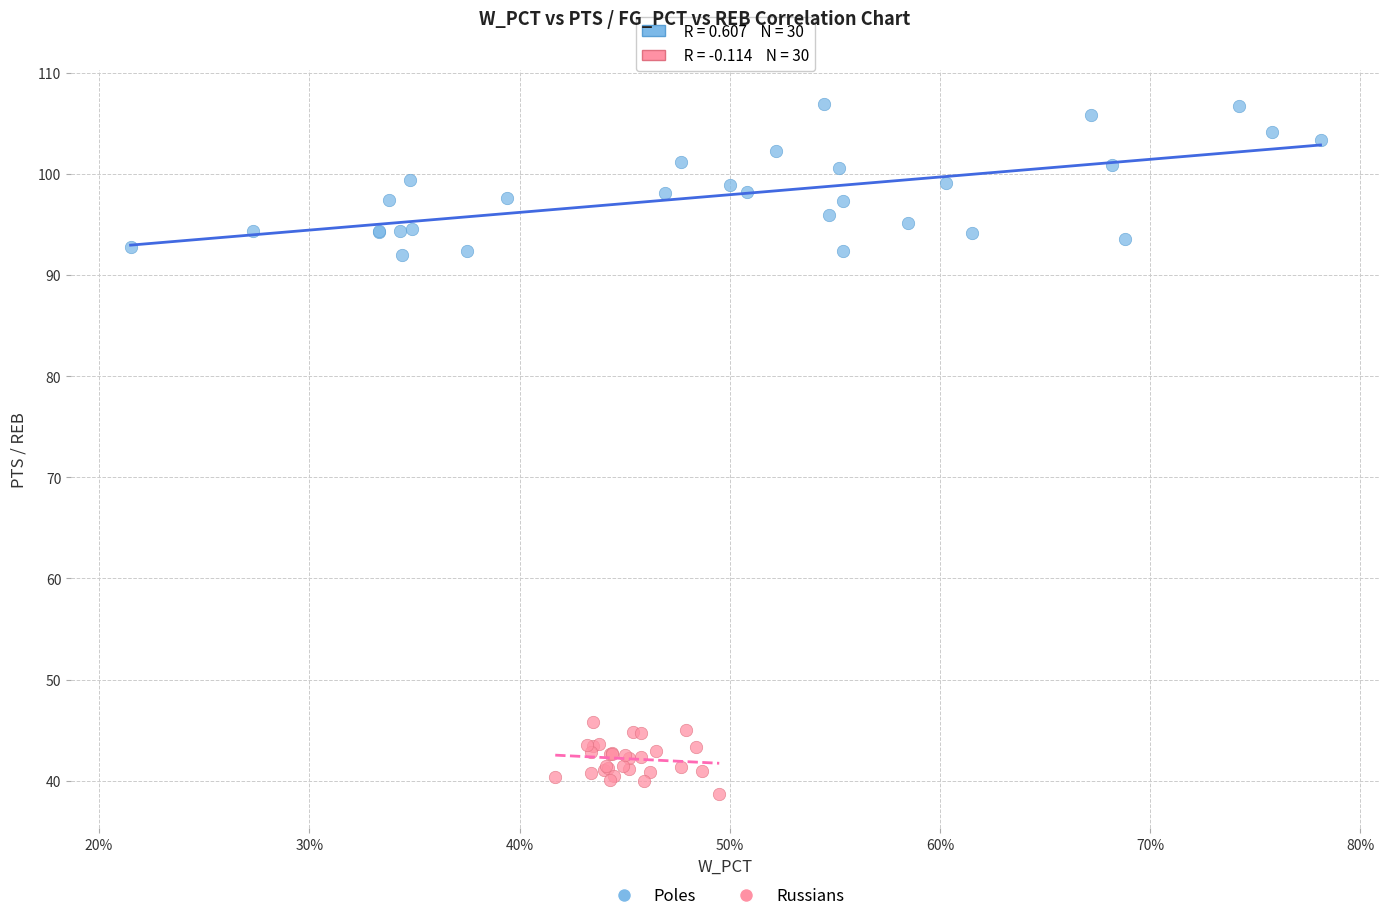

Which series reaches the minimum Y coordinate?

Russians